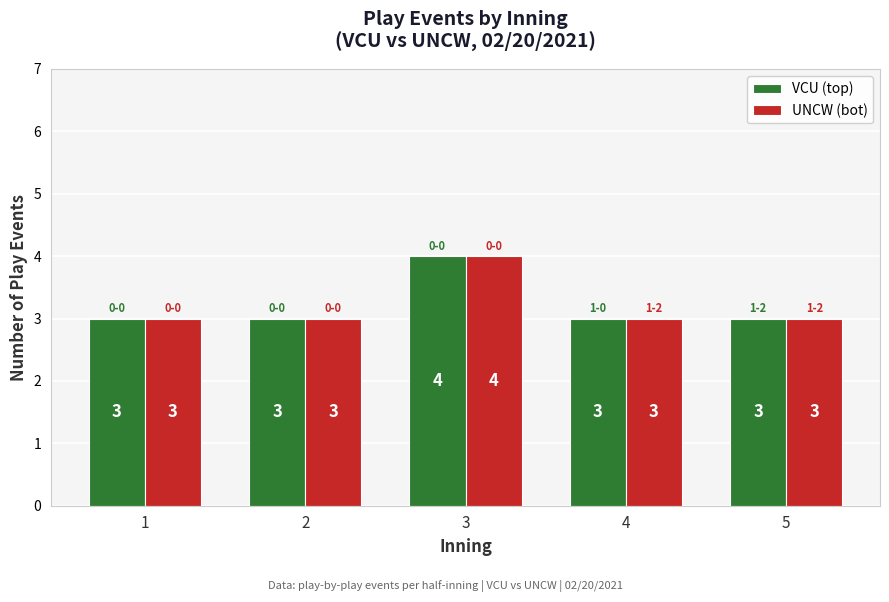

Count the UNCW (bot) values in the range 3 to 4.

5